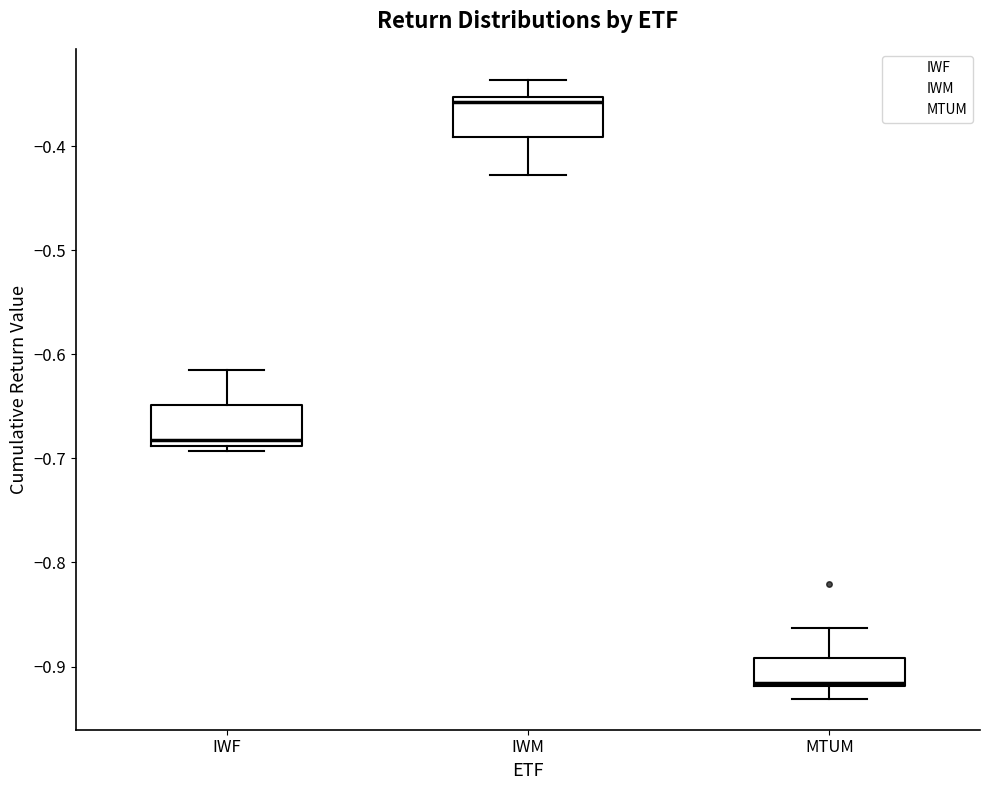

Where is the lower edge of the box for IWF on the y-axis? The values are not printed on the chart, so give them approximately, as read against the axis.

-0.69